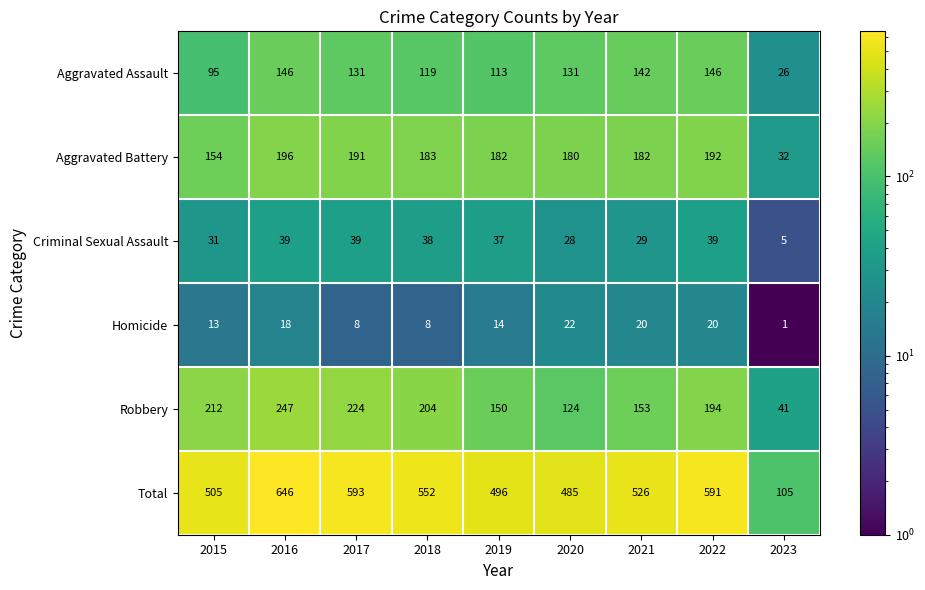

How many categories are shown in the chart?

9